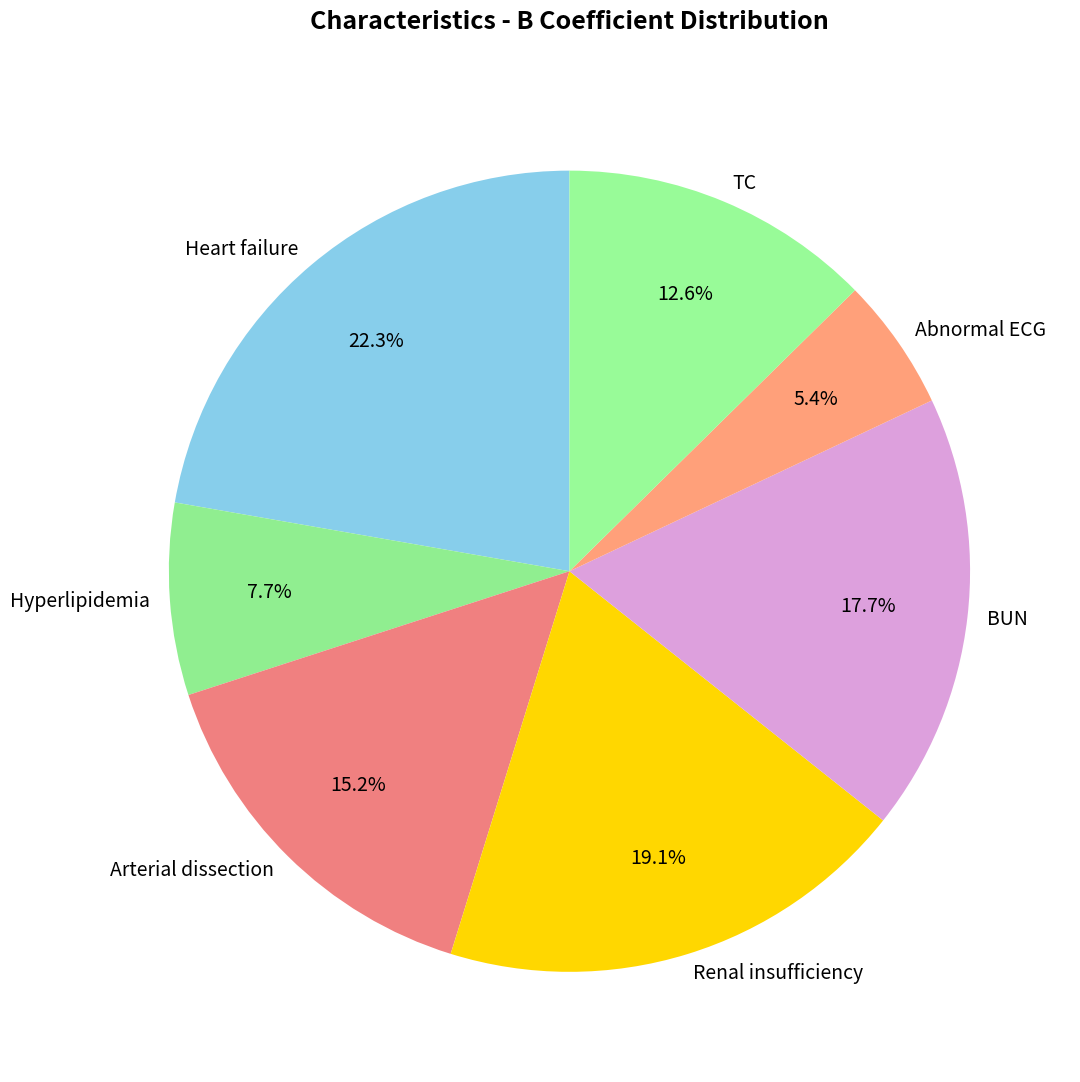

Which slice is the smallest?

Abnormal ECG